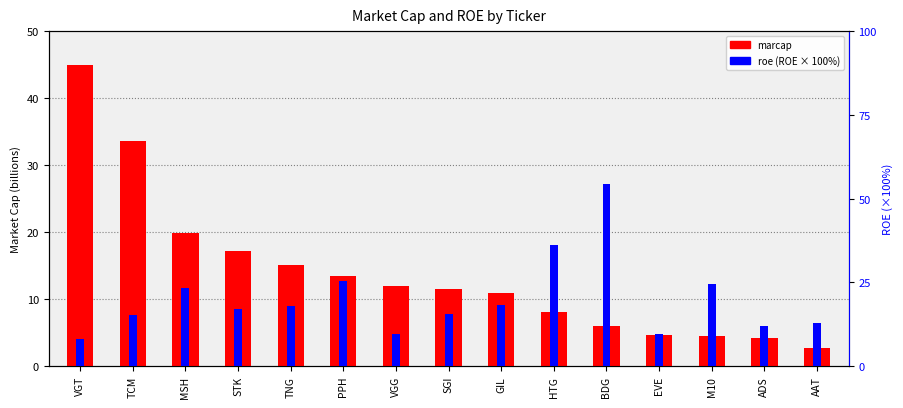

How many data points does each series have?

15